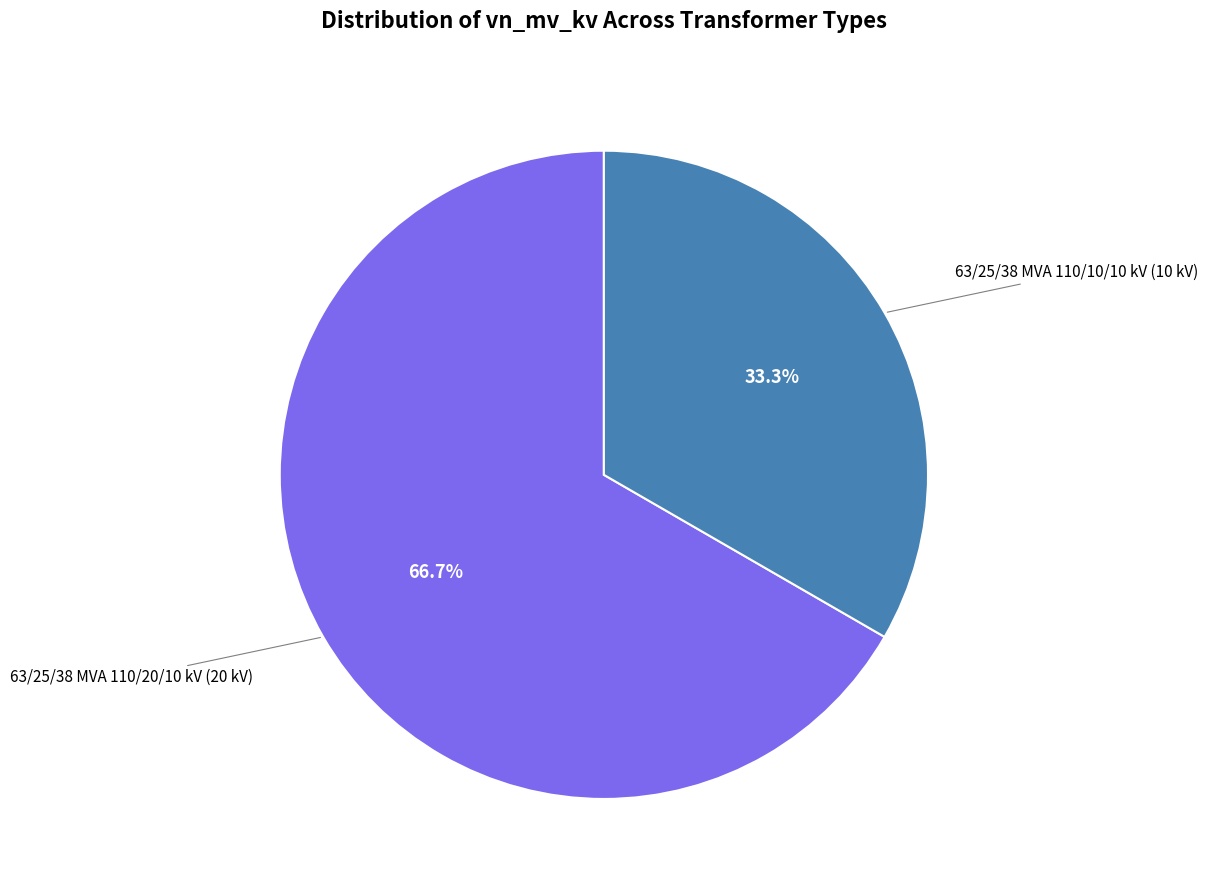

Is there any slice that represents more than half of the pie?

Yes